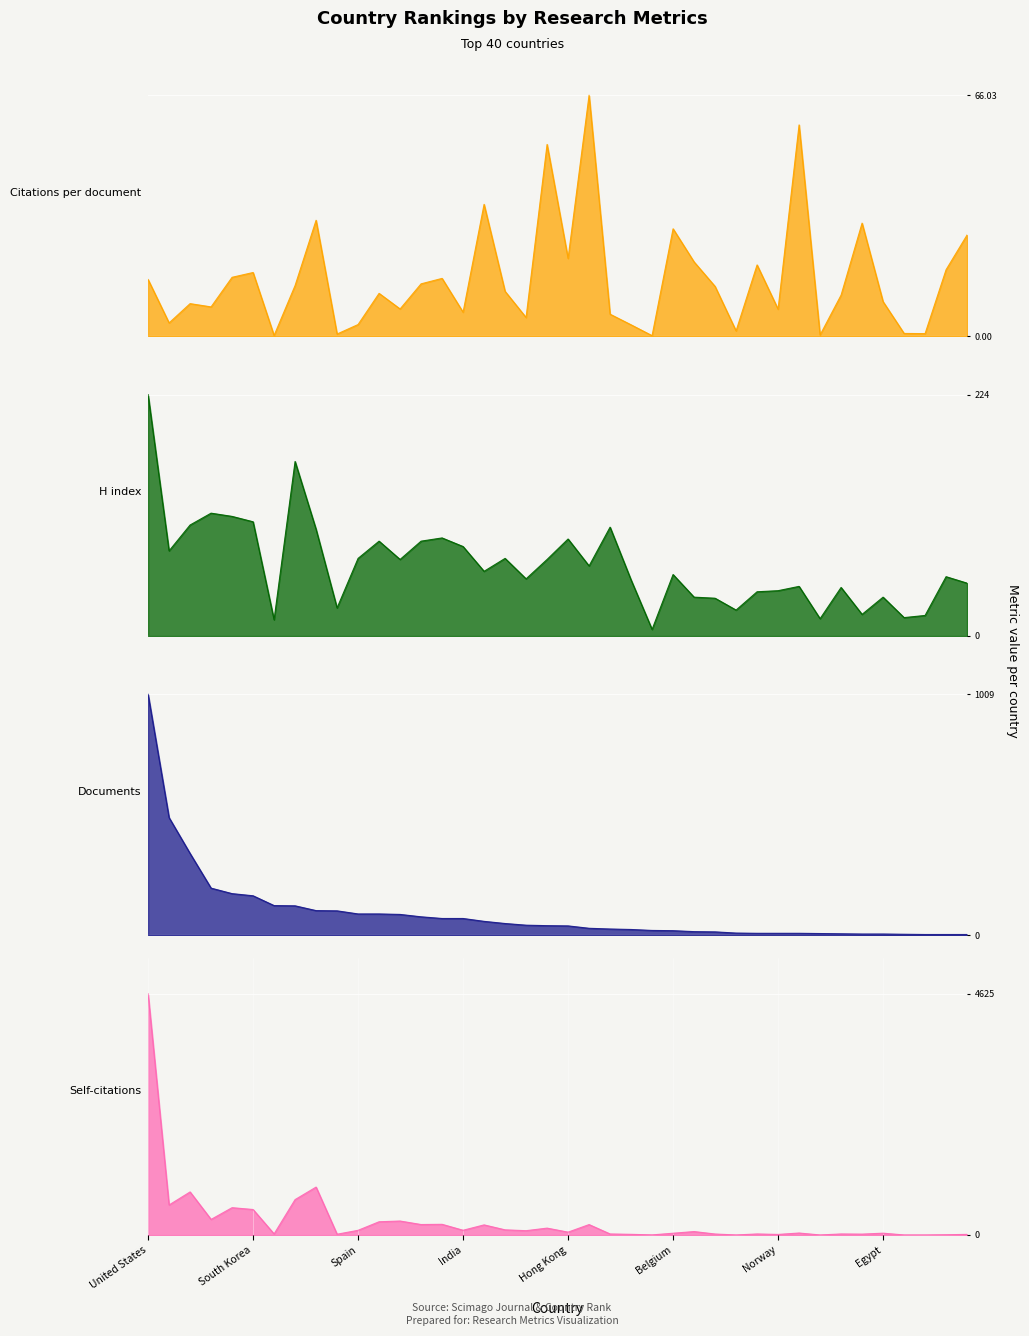

Reading right to left, extract all data points from this chart.

Citations per document: 27.8	18.2	0.8	0.8	9.5	31.0	11.3	0.4	57.9	7.4	19.6	1.5	13.7	20.4	29.4	0.2	3.2	6.1	66.0	21.3	52.5	5.2	12.3	36.1	6.6	15.9	14.4	7.5	11.8	3.2	0.6	31.8	13.9	0.2	17.5	16.2	8.1	9.0	3.7	15.6
H index: 49.0	55.0	19.0	17.0	36.0	20.0	45.0	16.0	46.0	42.0	41.0	24.0	35.0	36.0	57.0	6.0	52.0	101.0	65.0	90.0	71.0	53.0	72.0	60.0	83.0	91.0	88.0	71.0	88.0	72.0	26.0	99.0	162.0	15.0	106.0	111.0	114.0	103.0	79.0	224.0
Documents: 4.0	4.0	4.0	5.0	6.0	6.0	7.0	8.0	9.0	9.0	9.0	10.0	15.0	16.0	20.0	21.0	25.0	27.0	30.0	40.0	41.0	43.0	50.0	59.0	71.0	71.0	78.0	88.0	90.0	90.0	103.0	104.0	124.0	125.0	166.0	175.0	198.0	343.0	493.0	1009.0
Self-citations: 12.0	5.0	1.0	1.0	35.0	17.0	20.0	1.0	38.0	11.0	20.0	1.0	19.0	66.0	34.0	2.0	13.0	20.0	200.0	55.0	132.0	83.0	99.0	194.0	91.0	205.0	201.0	268.0	254.0	90.0	15.0	919.0	679.0	21.0	489.0	524.0	299.0	826.0	576.0	4625.0